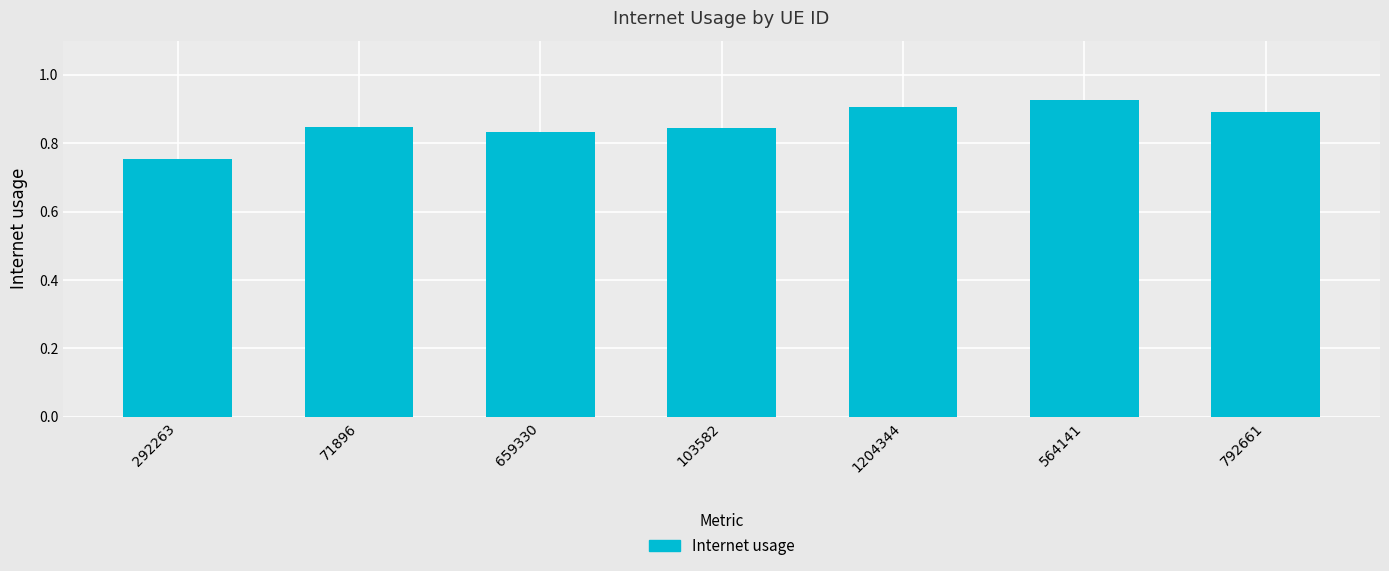

What is the label of the 5th bar from the left?

1204344